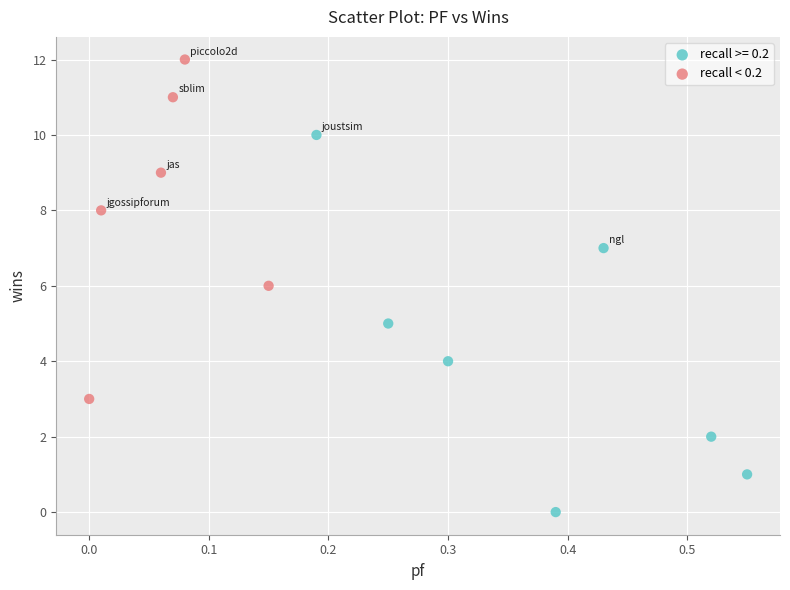

Which series reaches the maximum Y coordinate?

recall < 0.2